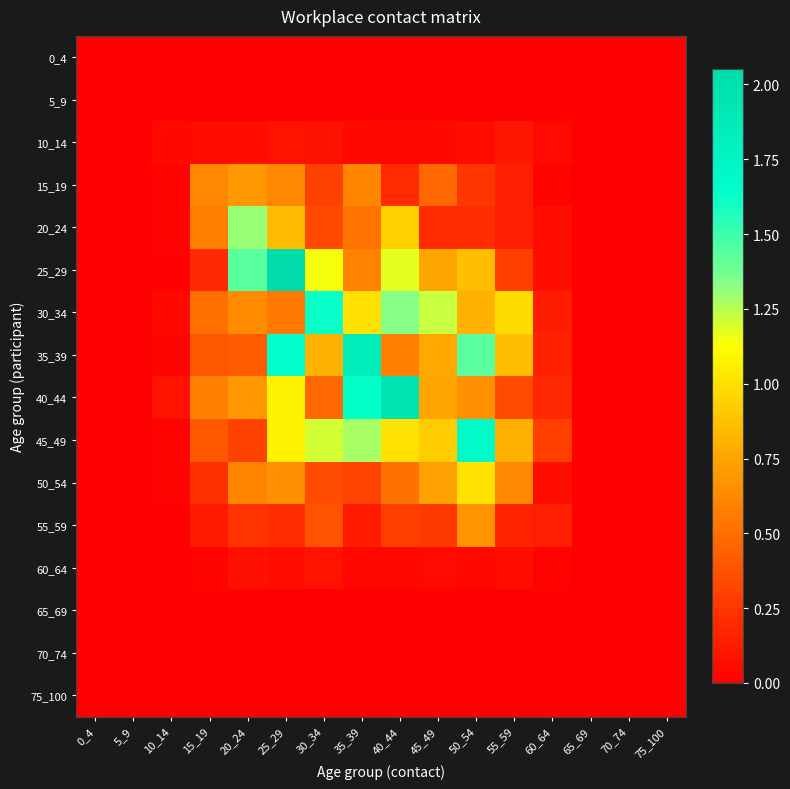

Which series has the largest range (max minus min)?

25_29